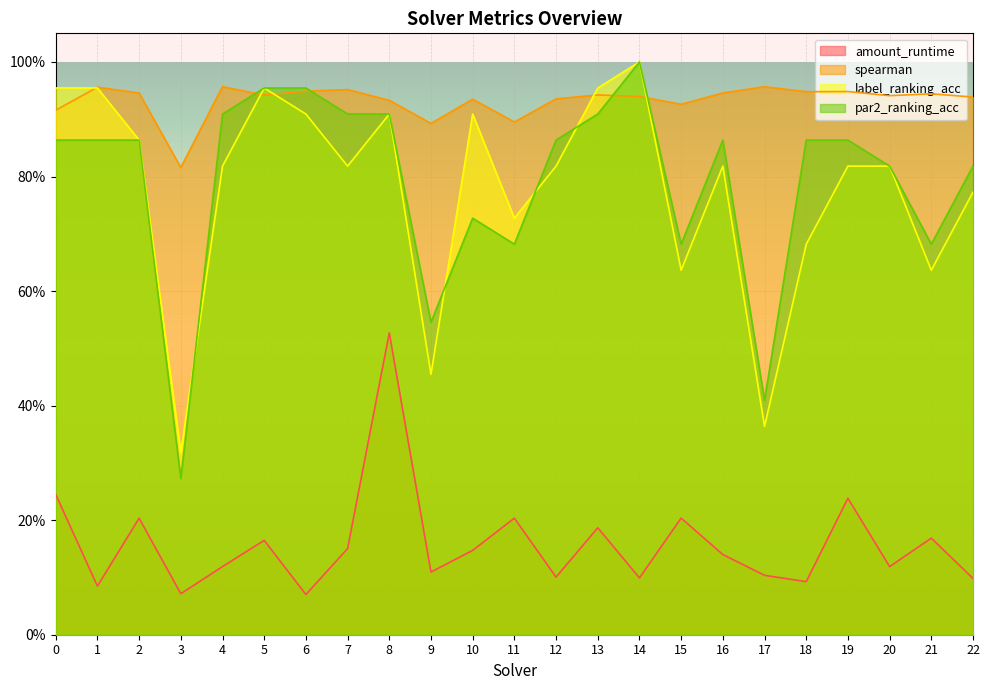

At which category does spearman reach its first local peak?

1